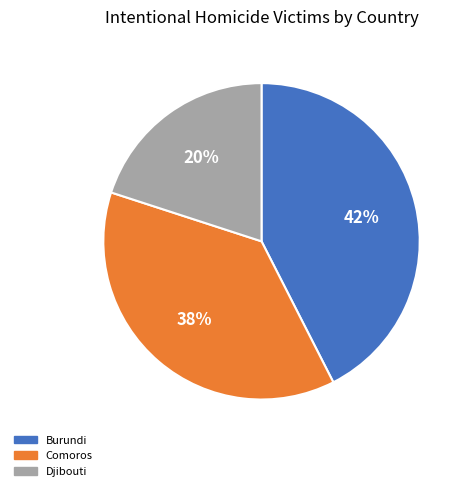

Is there a majority slice in this chart?

No